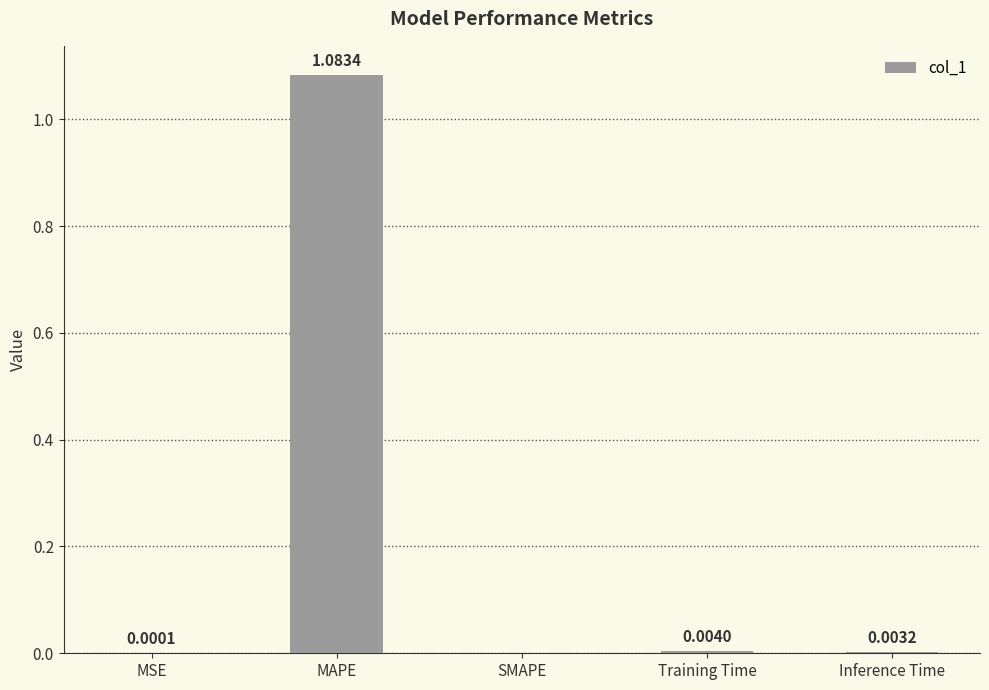

Between Inference Time and Training Time, which is larger?

Training Time